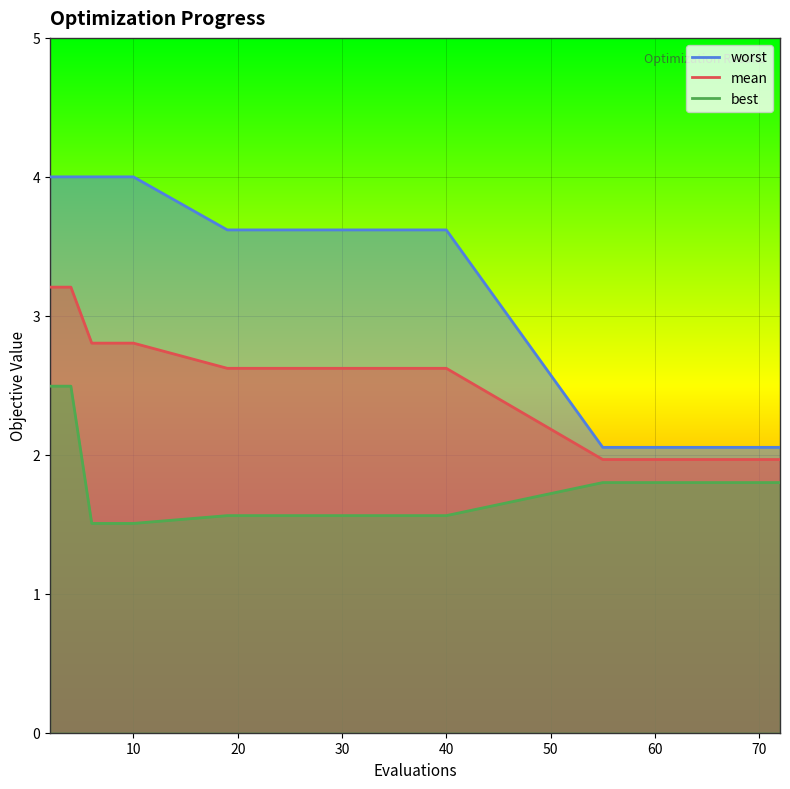

The value of mean at 70 is 4.0. True or false?

False